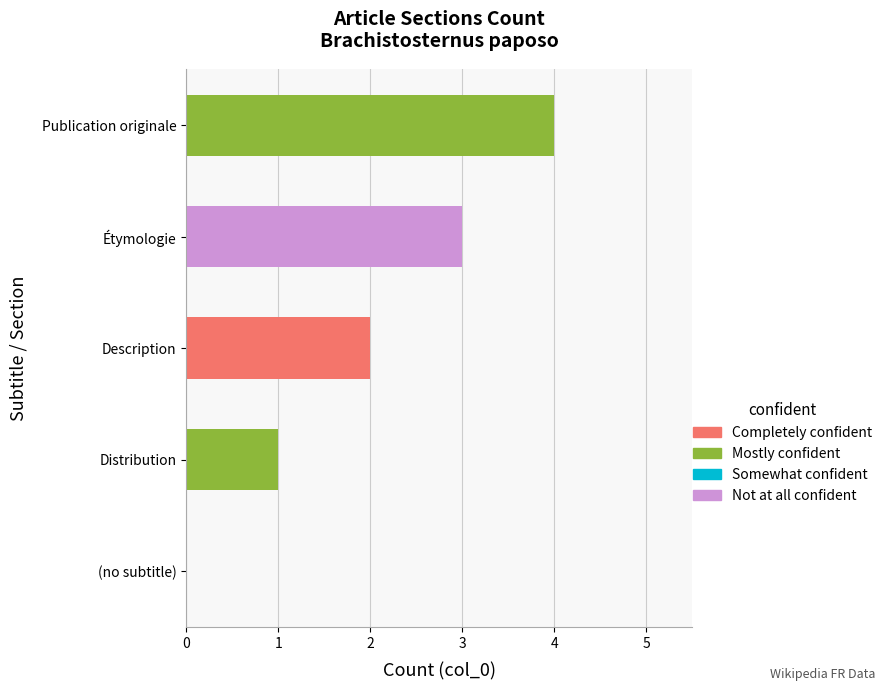

What is the difference between the values at (no subtitle) and Publication originale?

4